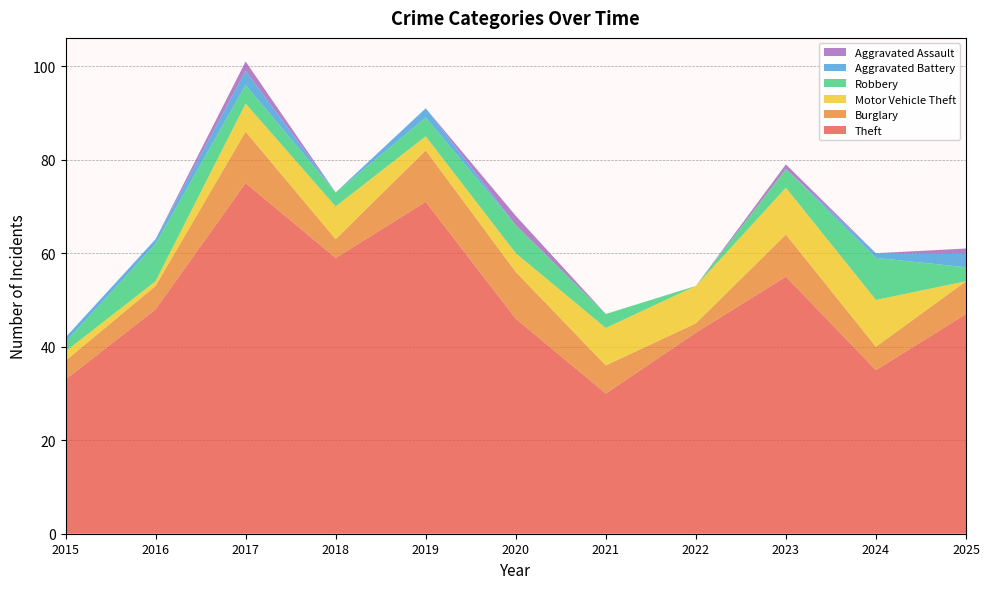

Is it true that Aggravated Assault equals 137 at 2023?

False